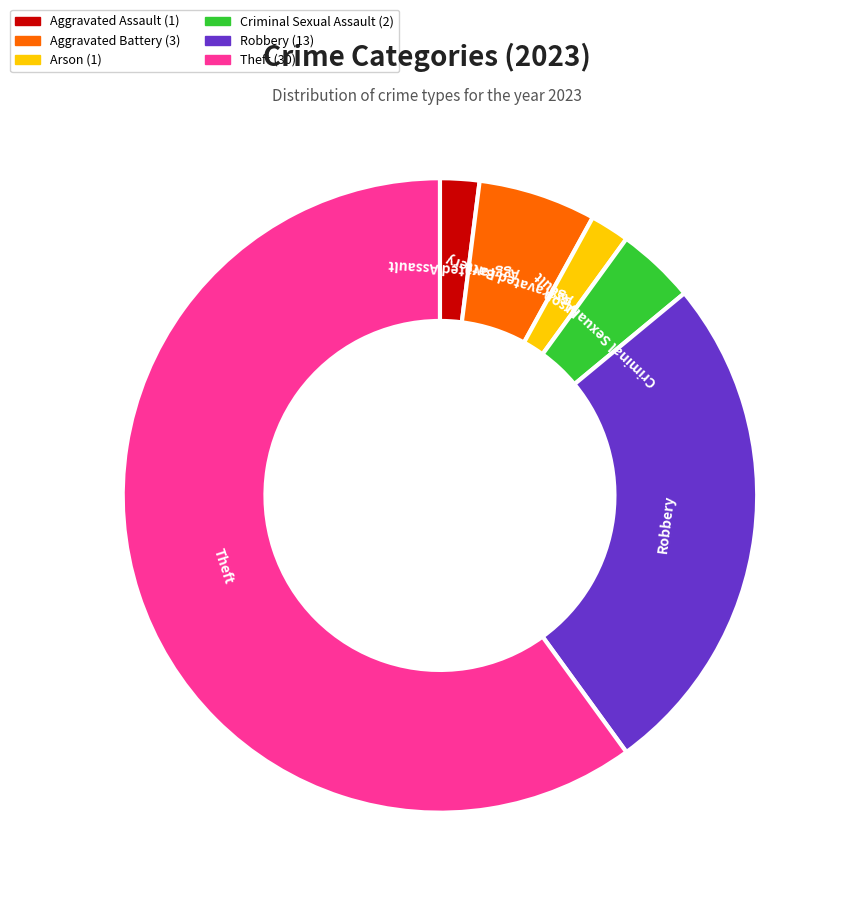

Which category accounts for the majority?

Theft